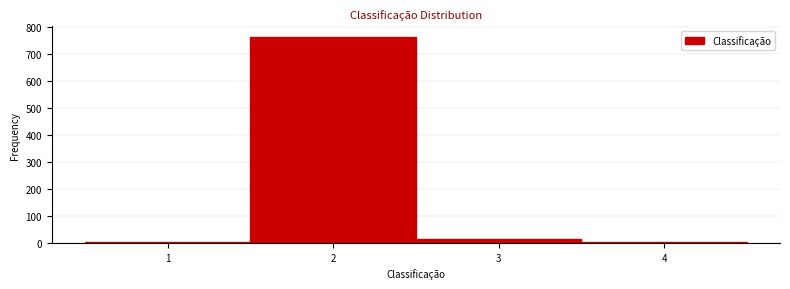

Reading left to right, list every bar in this chart as the range it spans on the x-axis followed by its height. The values are not printed on the chart, so give them approximately, as read against the axis.

0.5 to 1.5: under 10
1.5 to 2.5: 760
2.5 to 3.5: 10
3.5 to 4.5: under 10